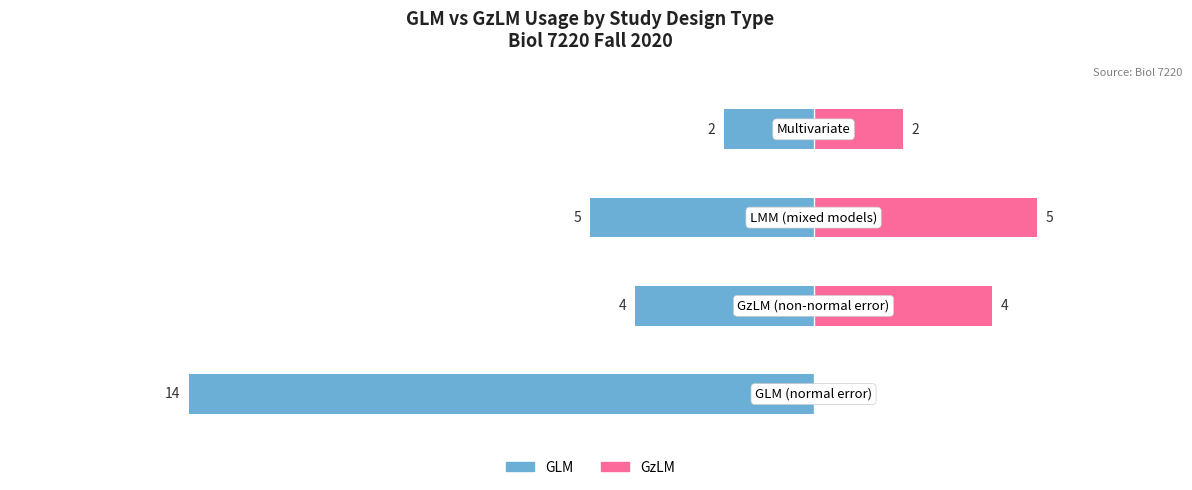

True or false: GzLM has a value of 7 at 1.

False